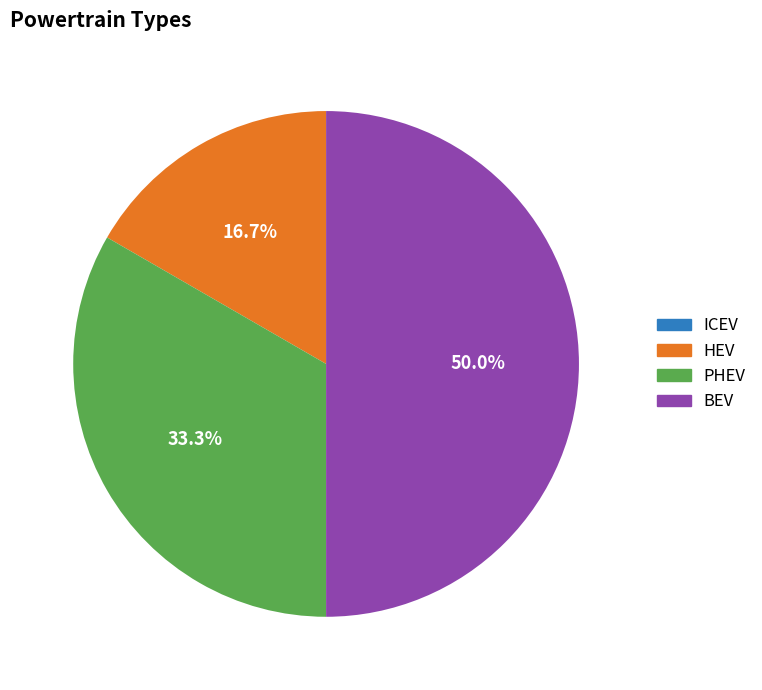

True or false: HEV accounts for 17% of the total.

True